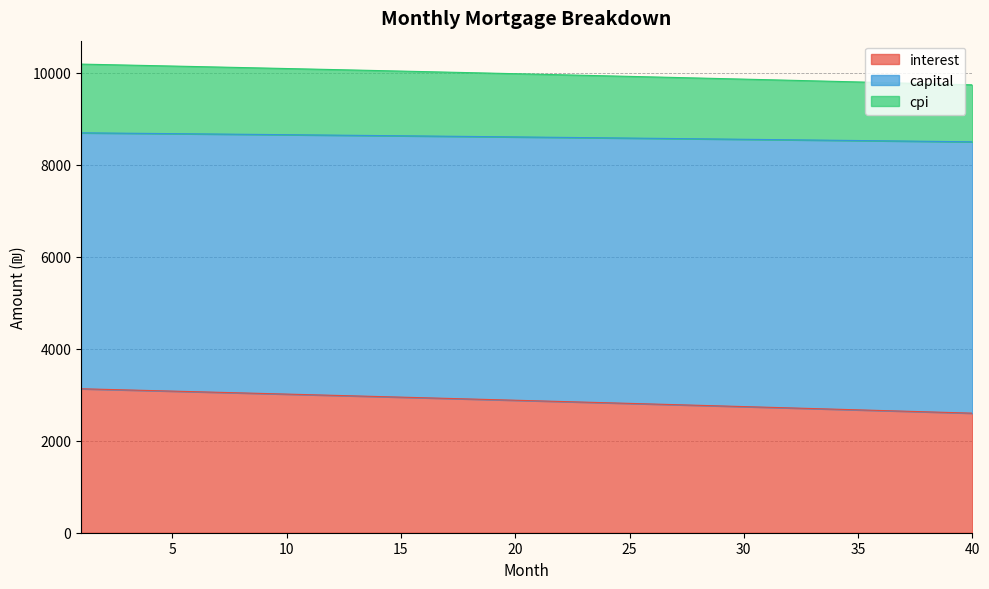

True or false: interest has more than 1 points higher than both neighbors.

False